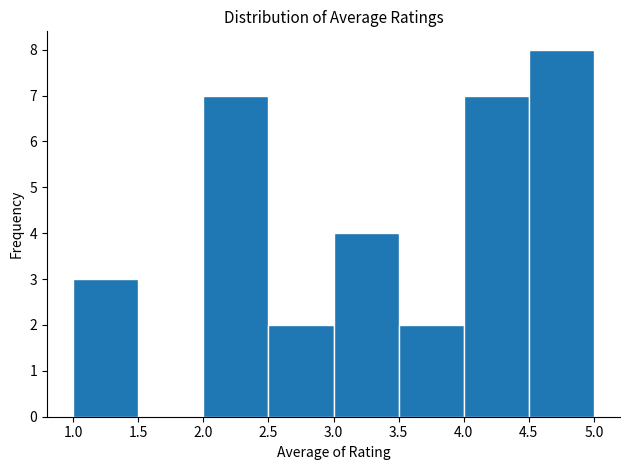

Over which range of the x-axis is the bar tallest?

4.5 to 5.0